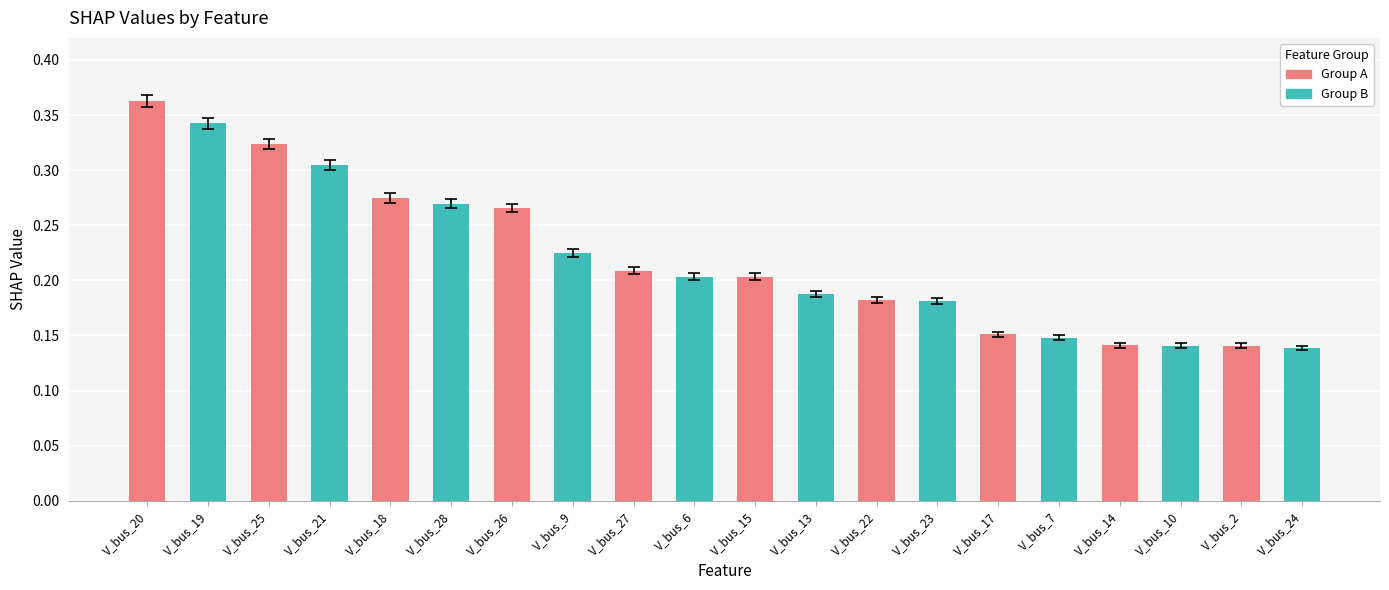

What position from the left is V_bus_2?

19